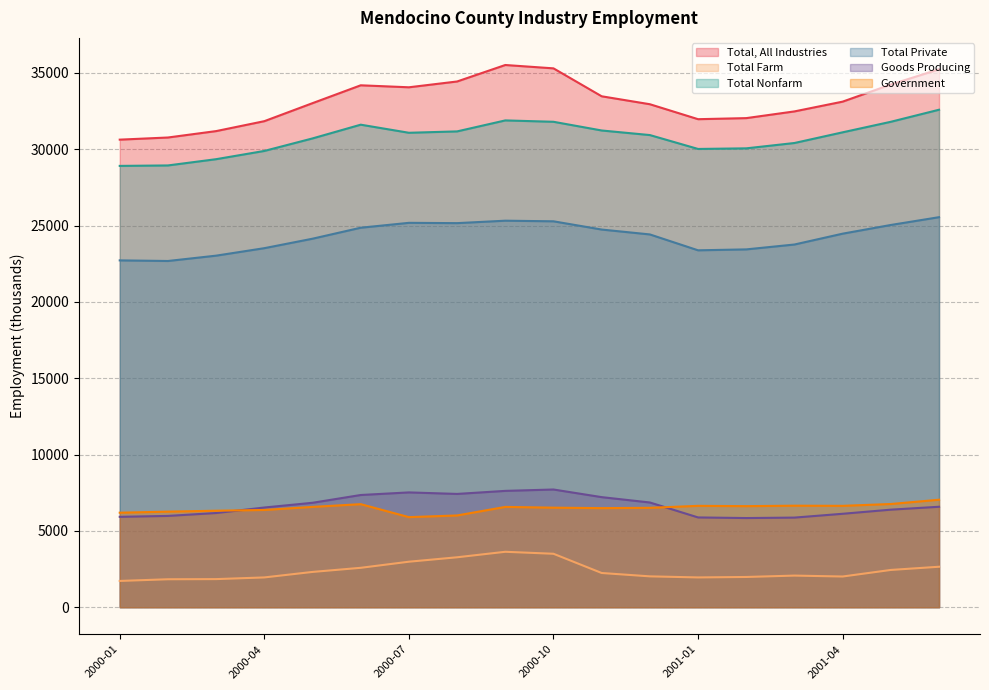

Is the value of Total, All Industries at 2000-04 greater than the value of Goods Producing at 2001-01?

Yes